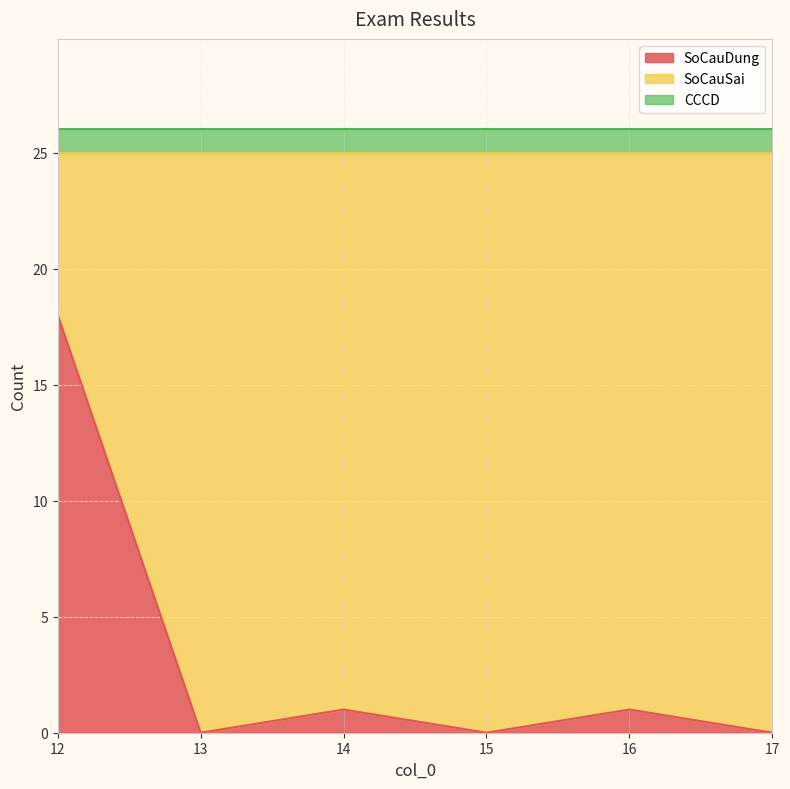

Reading left to right, extract all data points from this chart.

SoCauDung: 18	0	1	0	1	0
SoCauSai: 7	25	24	25	24	25
CCCD: 1	1	1	1	1	1